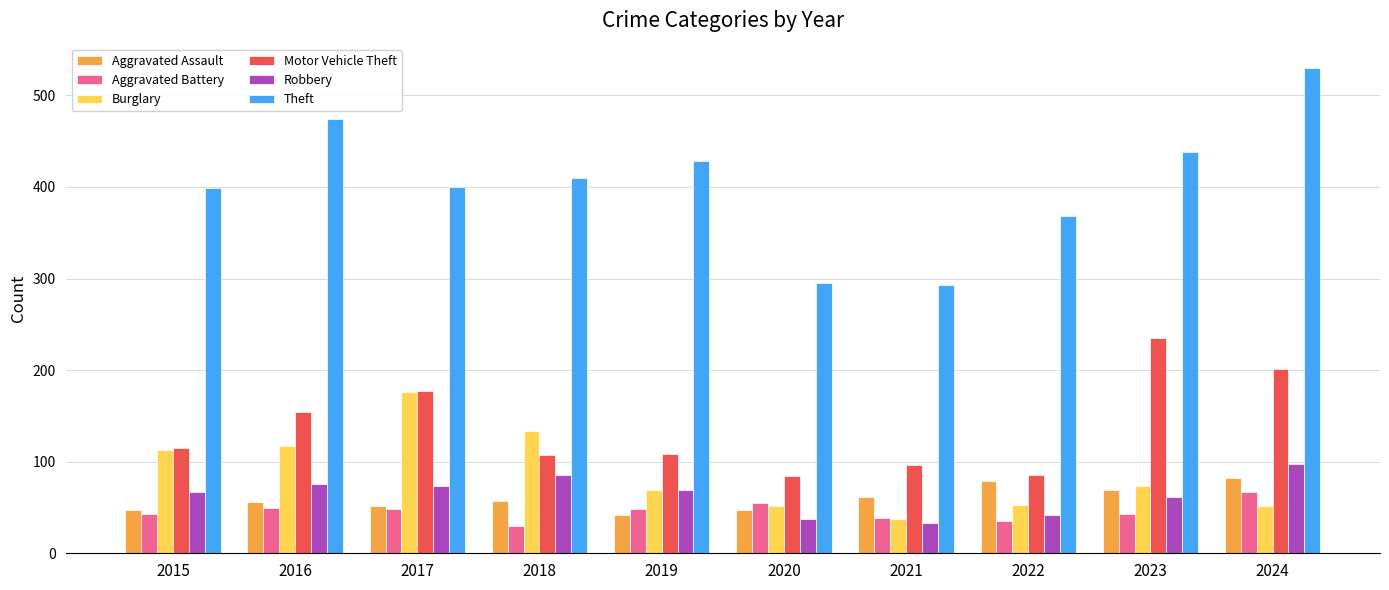

What is the sum of the Burglary values at 2021 and 2023?

111